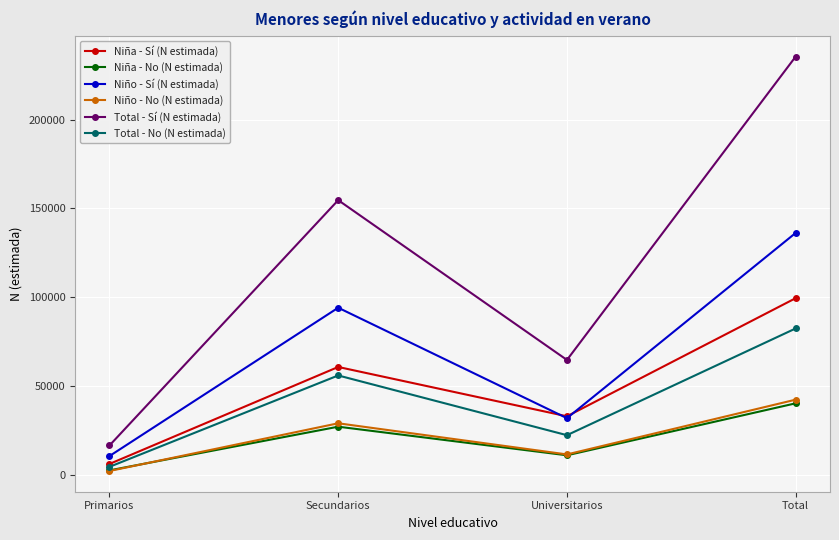

Where is the first local minimum for Total - Sí (N estimada)?

Universitarios